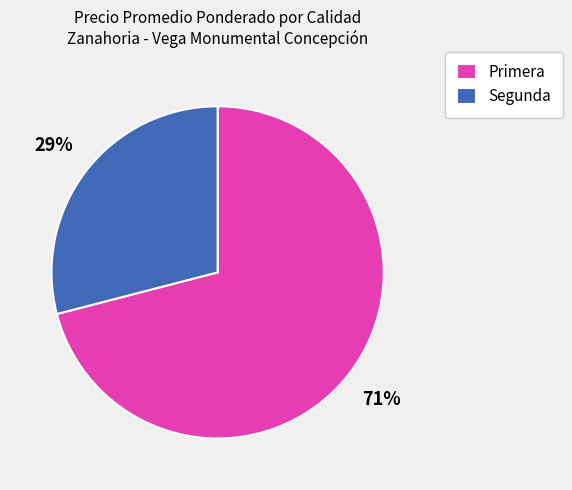

How many segments does this pie chart have?

2